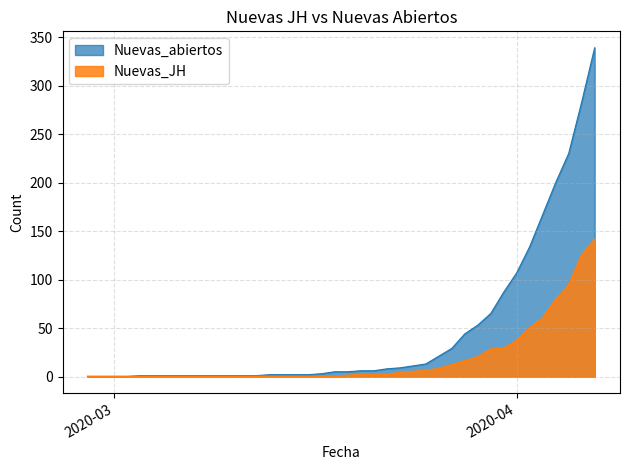

True or false: Nuevas_JH and Nuevas_abiertos cross at least once.

False